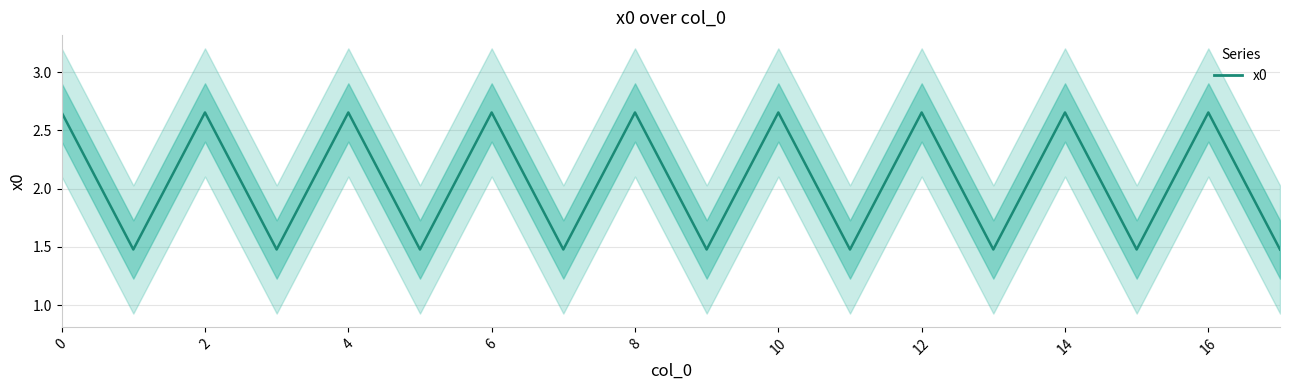

Count the values in the range 1 to 2.

9